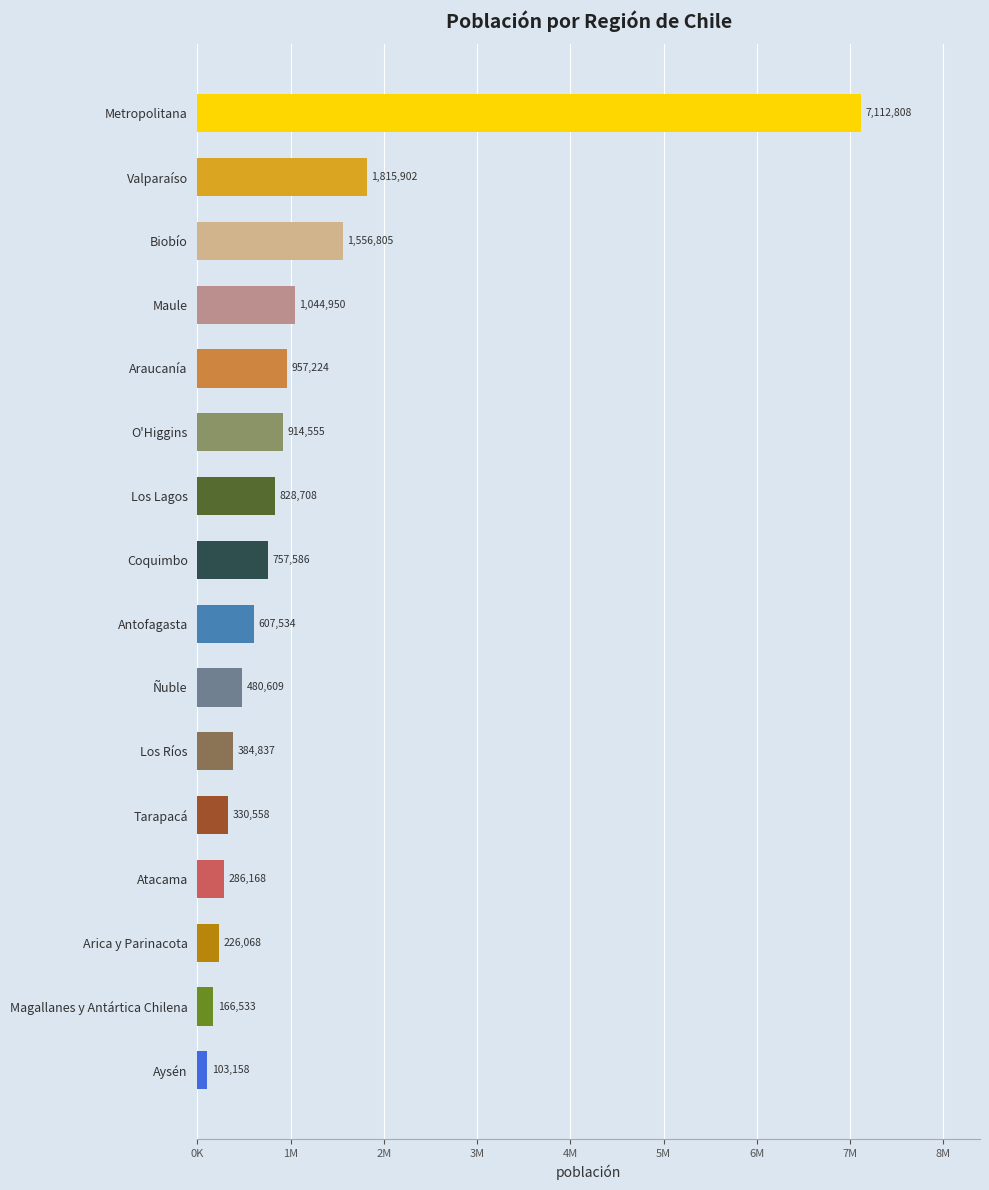

At which label is the value closest to 3607983?

Valparaíso